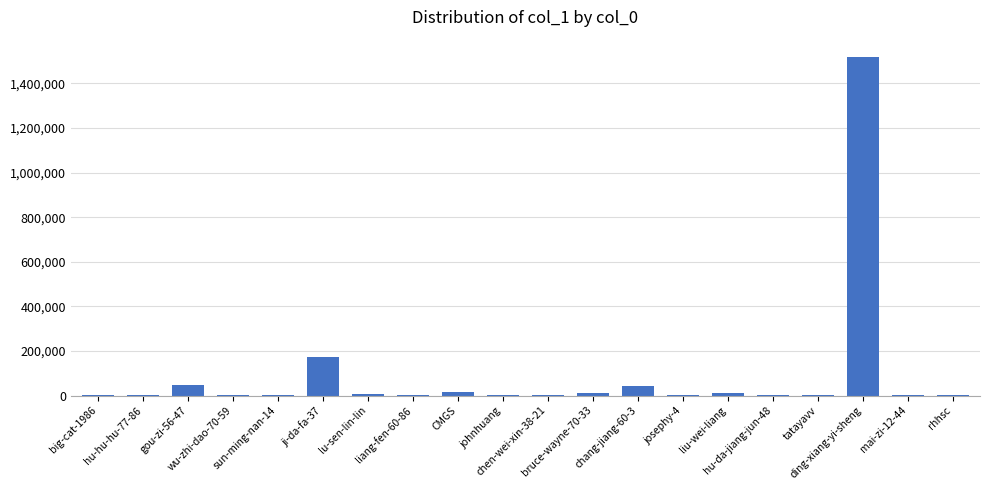

What is the sum of all values?

1834790